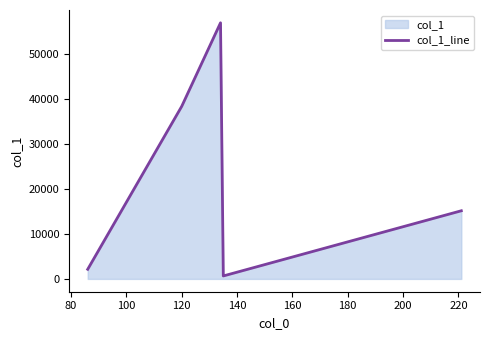

What is the maximum value shown in the chart?

57037.9